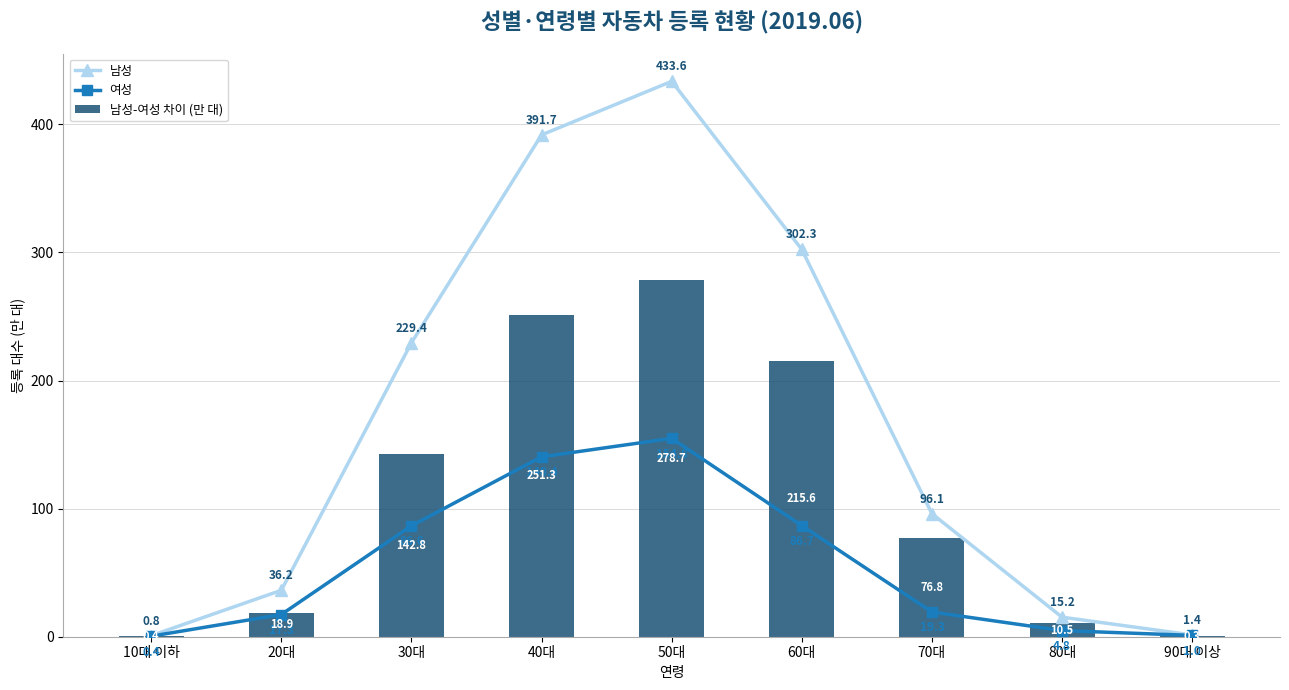

Which label corresponds to the smallest value in the chart?

90대 이상